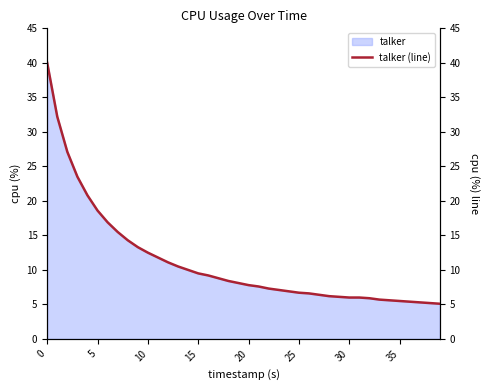

Reading right to left, list all the values displayed in this chart.

5.1	5.2	5.3	5.4	5.5	5.6	5.7	5.9	6.0	6.0	6.1	6.2	6.4	6.6	6.7	6.9	7.1	7.3	7.6	7.8	8.1	8.4	8.8	9.2	9.5	10.0	10.5	11.1	11.8	12.5	13.3	14.3	15.5	16.9	18.6	20.8	23.5	27.1	32.2	40.0